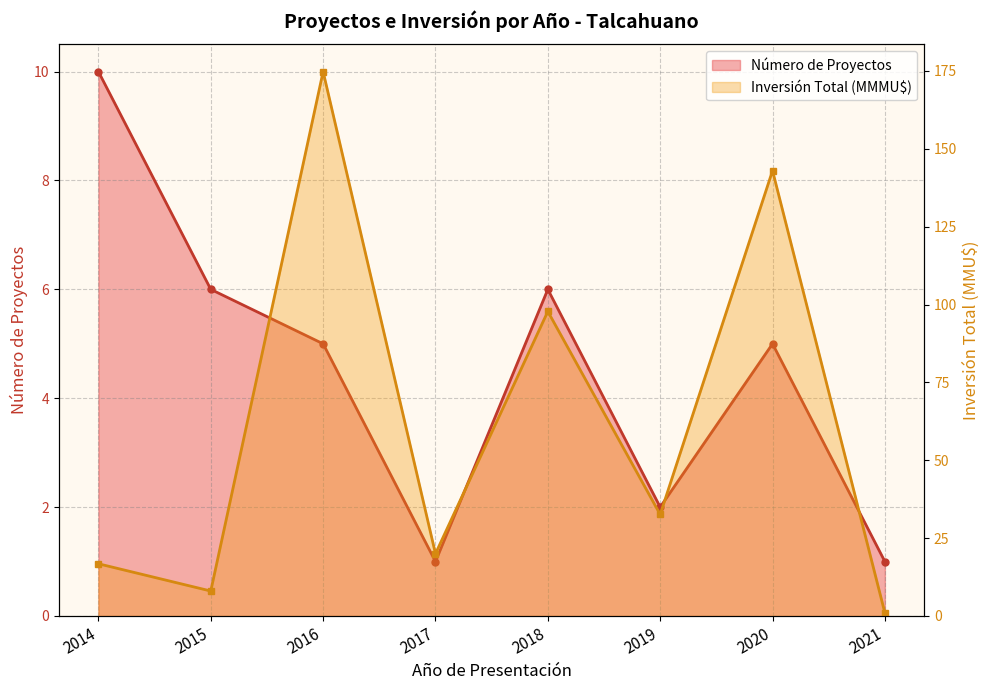

The Número de Proyectos series shows 1.2 at 2019. True or false?

False